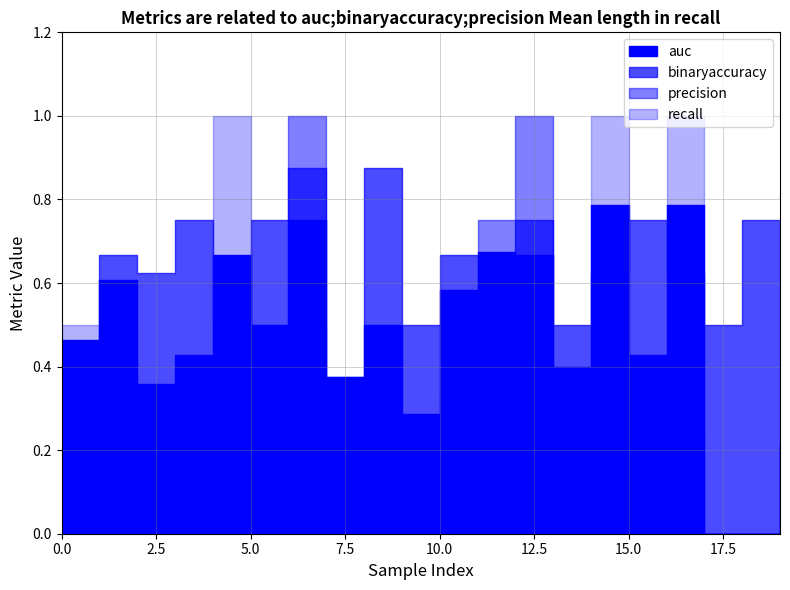

The value of precision at 13 is -0.4. True or false?

False